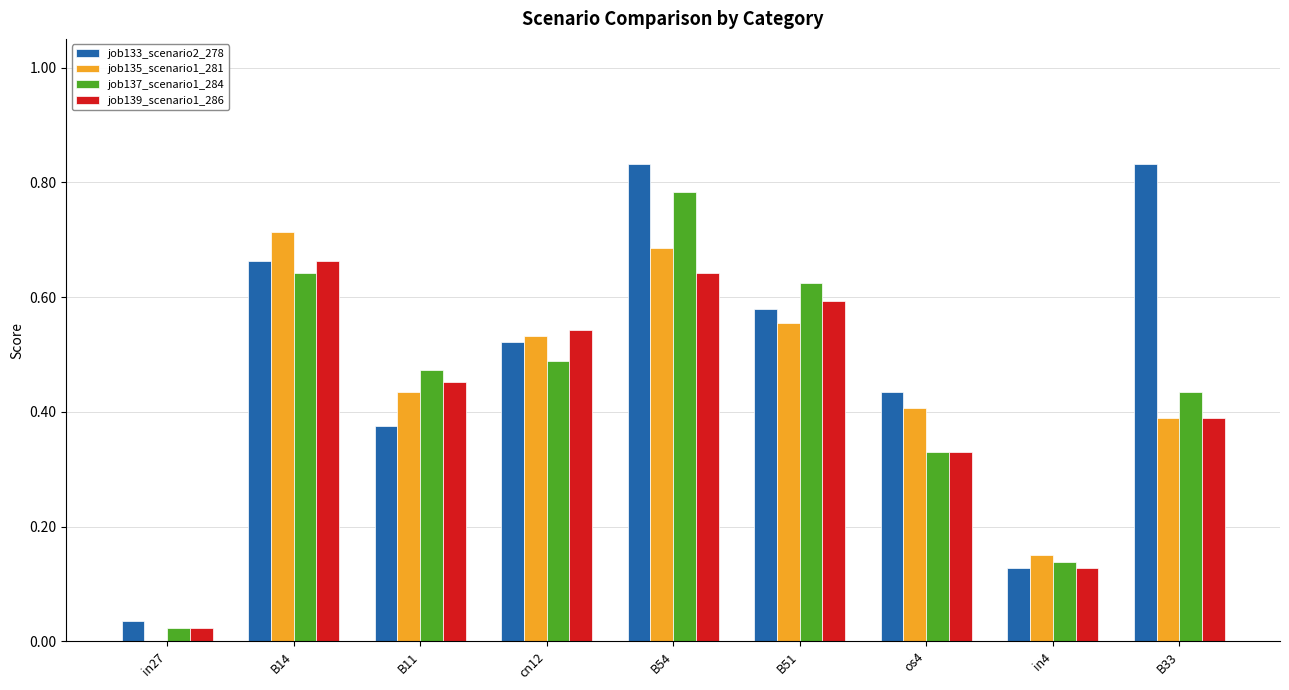

How many categories are shown in the chart?

9